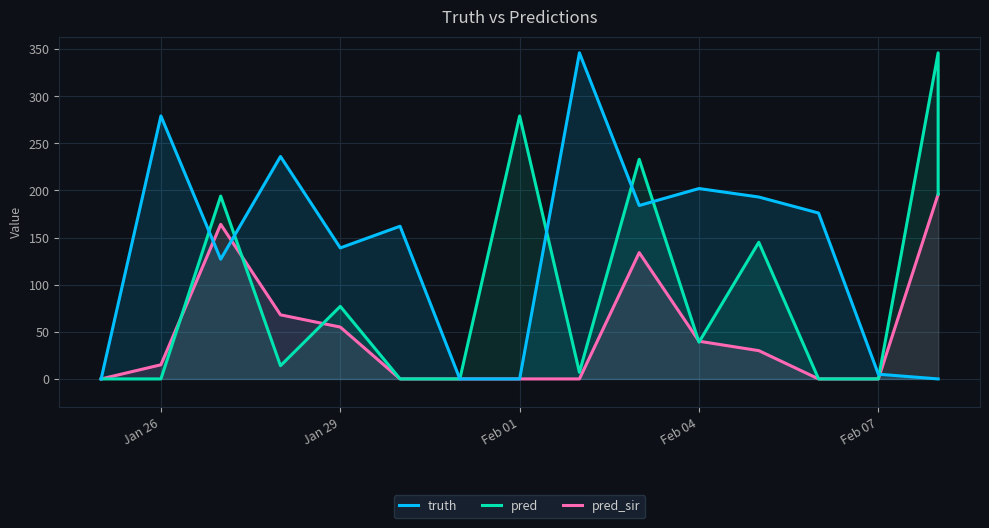

True or false: truth has more than 1 points higher than both neighbors.

True